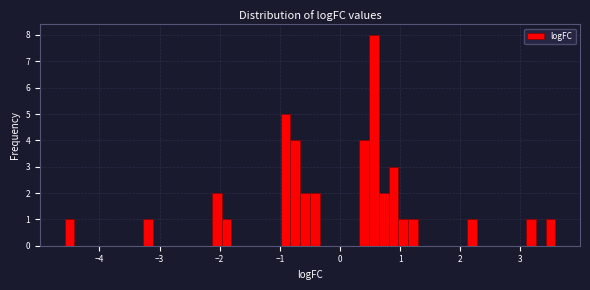

Around what value on the x-axis is the tallest bar? Give the approximate position of its centre, as read against the axis.

0.6